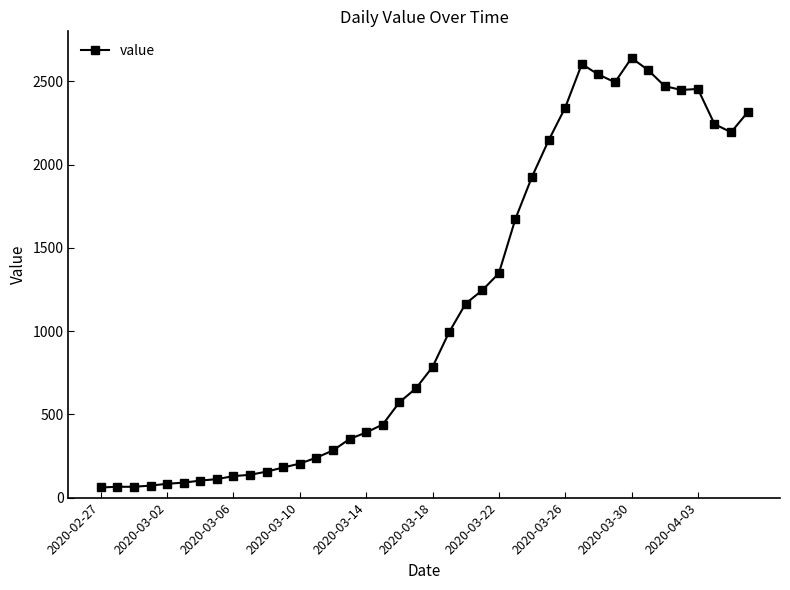

True or false: there are more than 2 points higher than both neighbors.

True